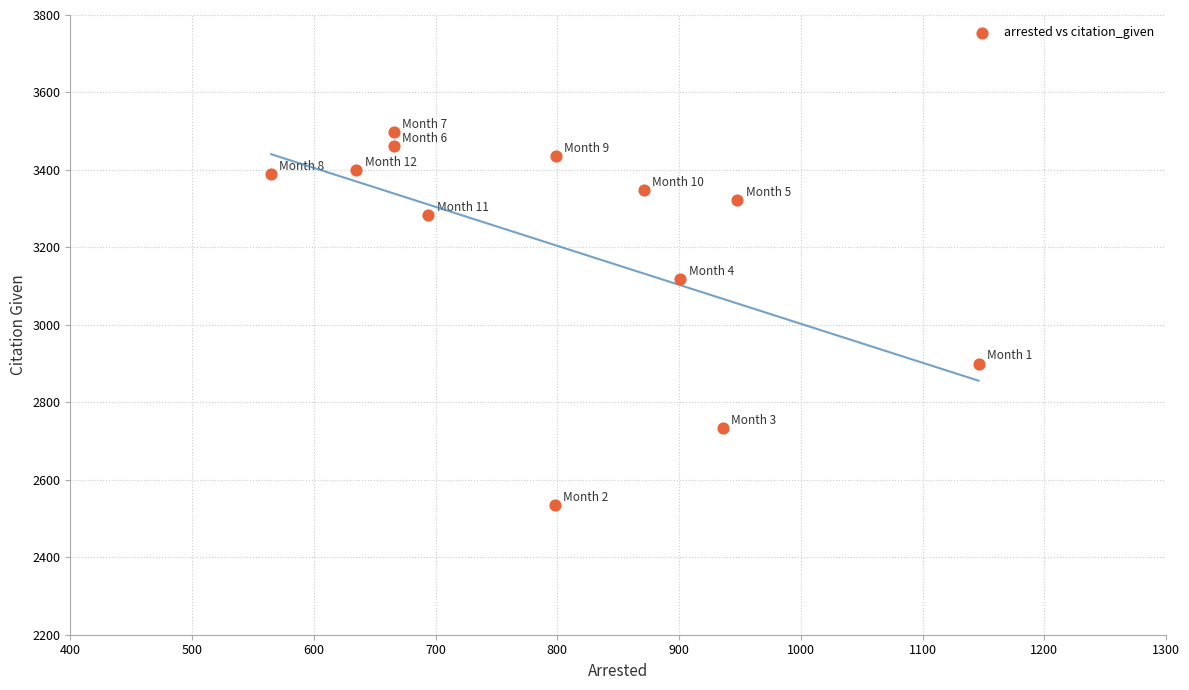

What is the average X value?

802